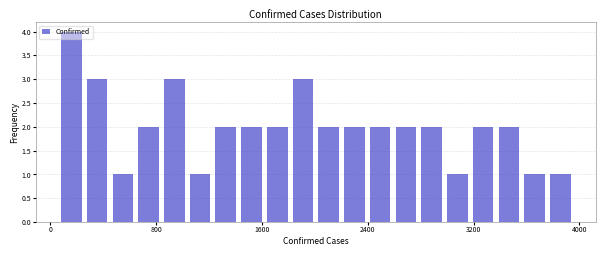

Around what value on the x-axis is the tallest bar? Give the approximate position of its centre, as read against the axis.

200